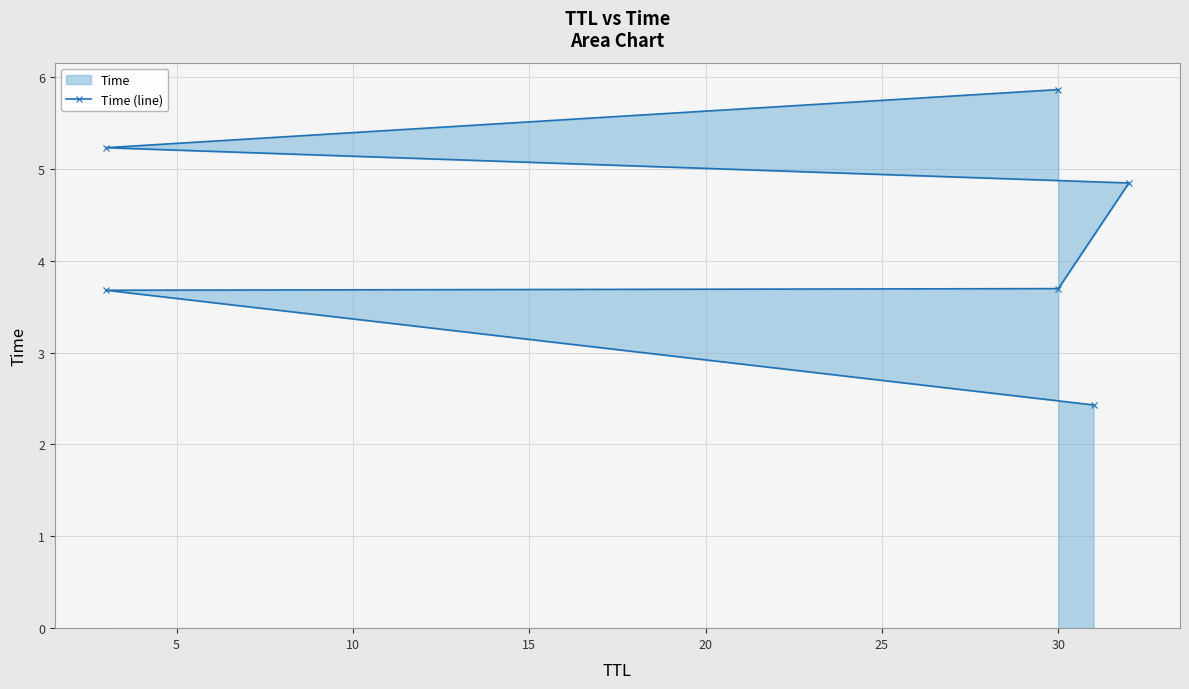

How many data points are above 4?

3